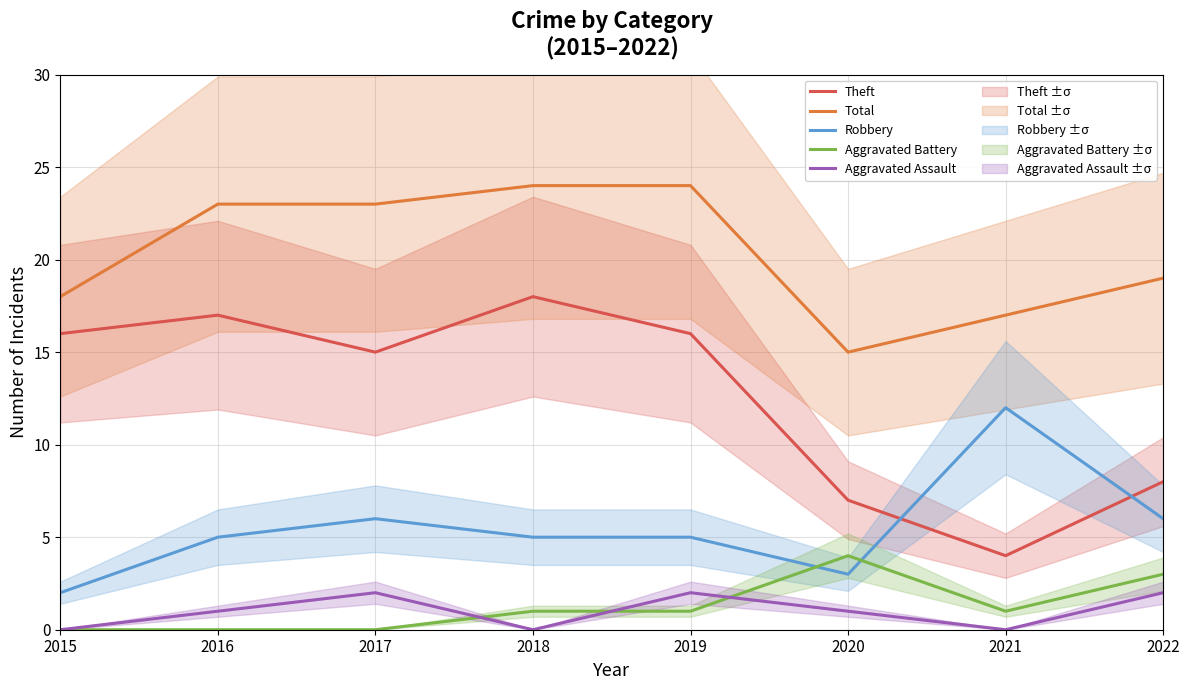

In Aggravated Battery, how many points are lower than both neighbors (excluding endpoints)?

1